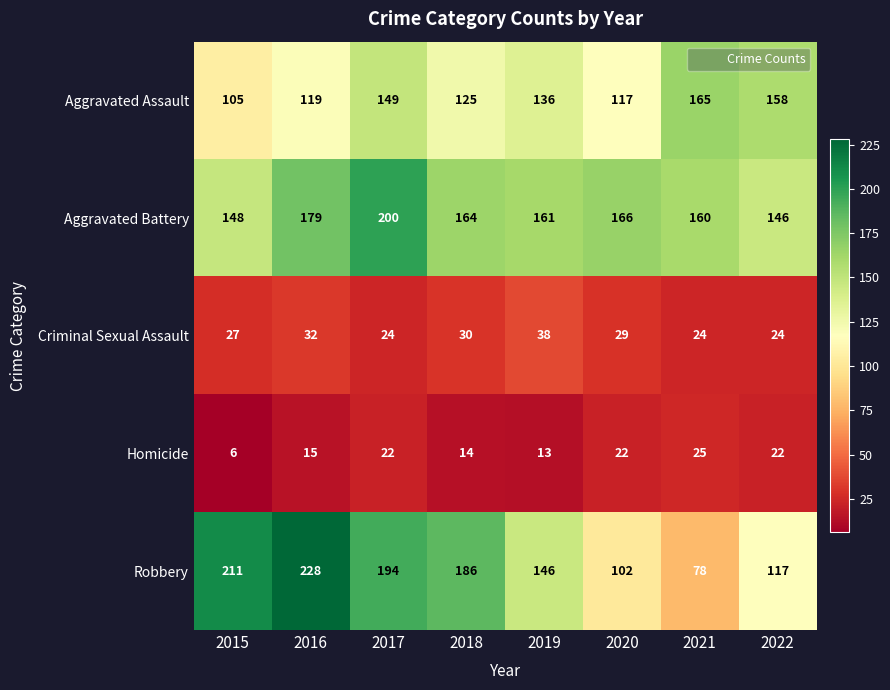

Rank the series by their maximum value, from highest to lowest.

Robbery, Aggravated Battery, Aggravated Assault, Criminal Sexual Assault, Homicide